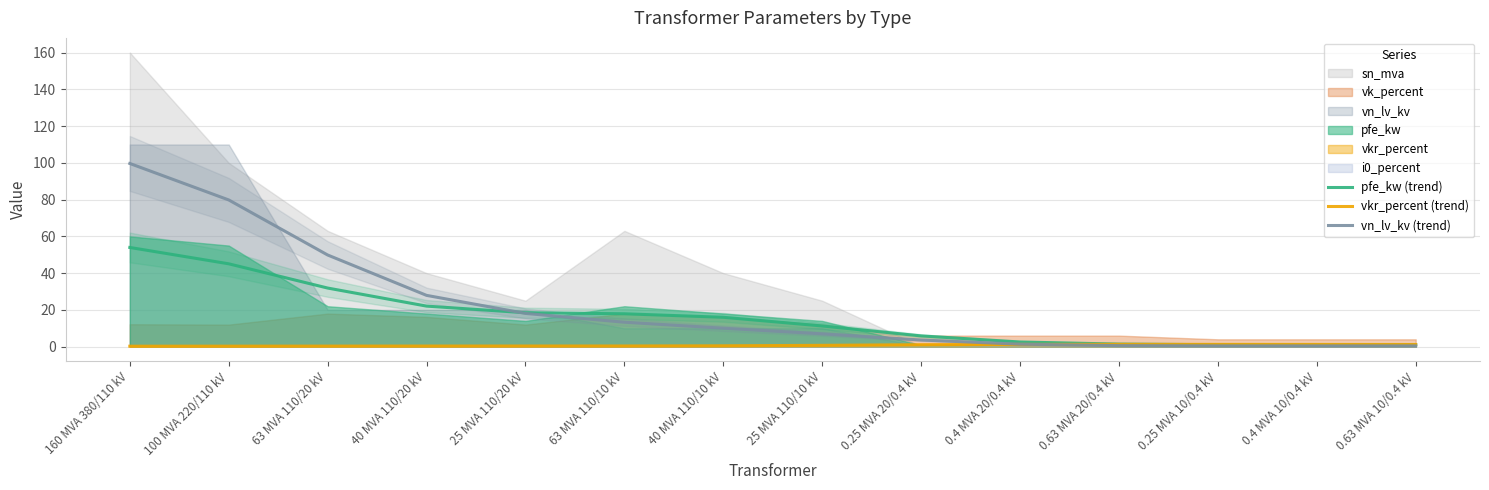

At which label is pfe_kw (trend) closest to 27?

63 MVA 110/20 kV